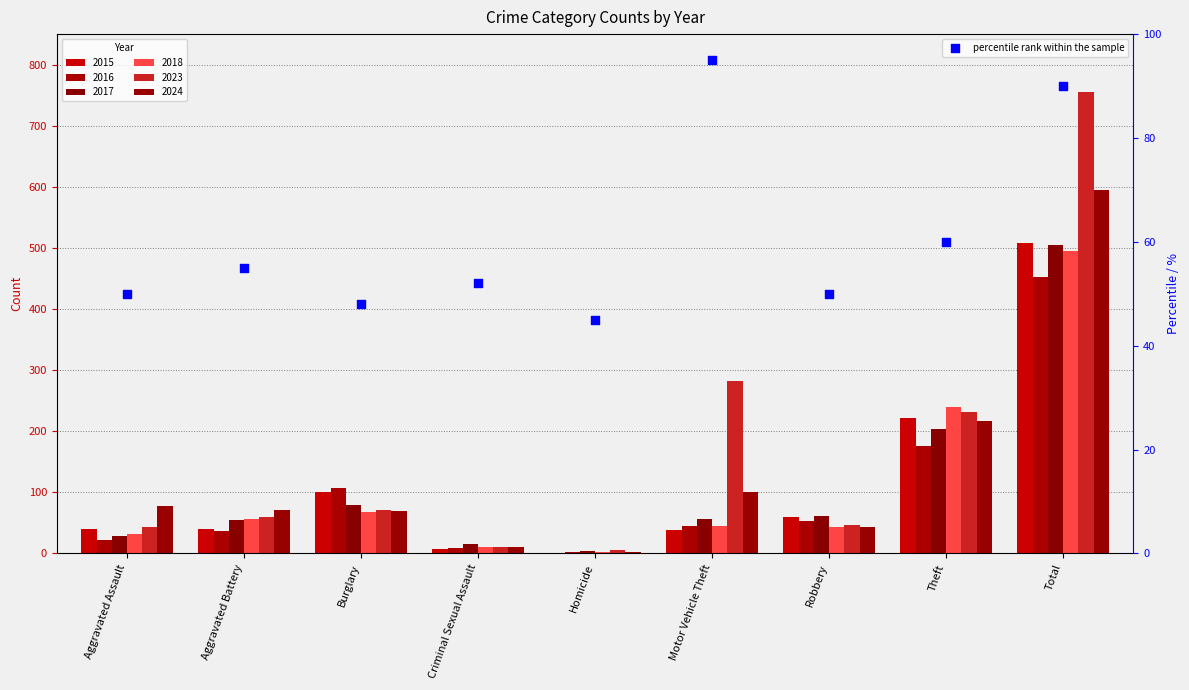

What is the change in value from Aggravated Assault to Burglary?

-2